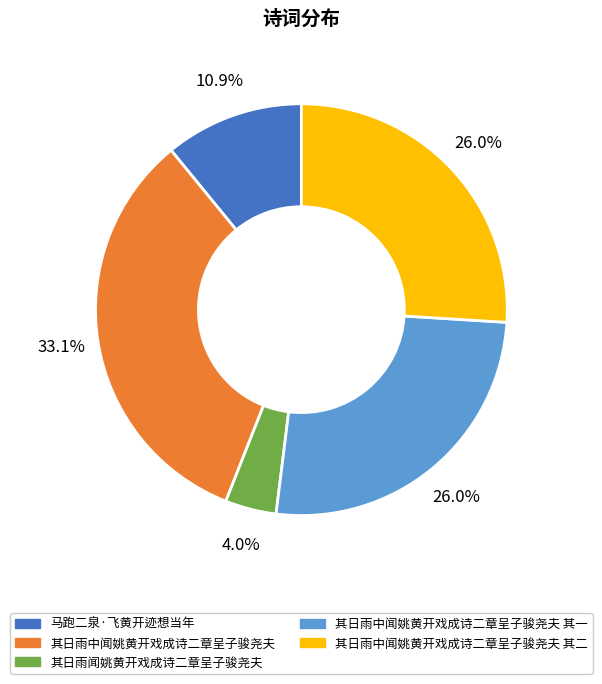

Is there any slice that represents more than half of the pie?

No